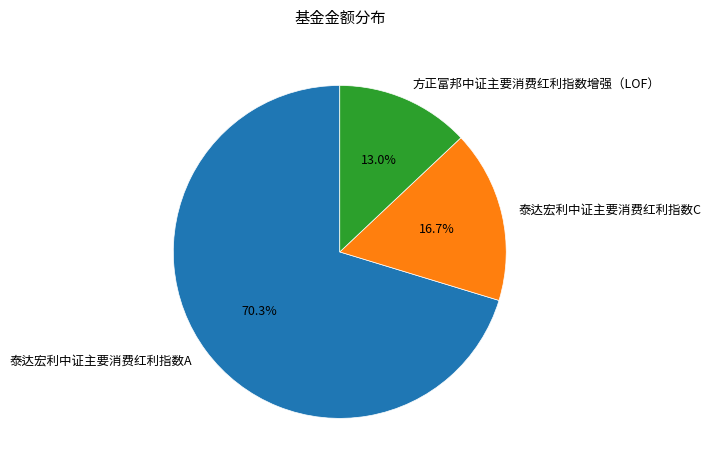

To the nearest percent, what percentage of the pie is 方正富邦中证主要消费红利指数增强（LOF）?

13%